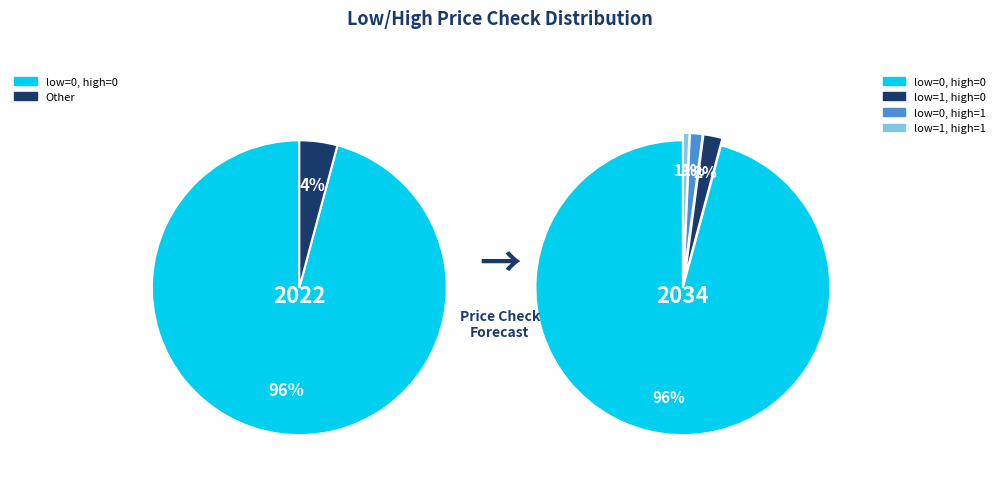

What percentage is NOT represented by low=1, high=1?

99.3%